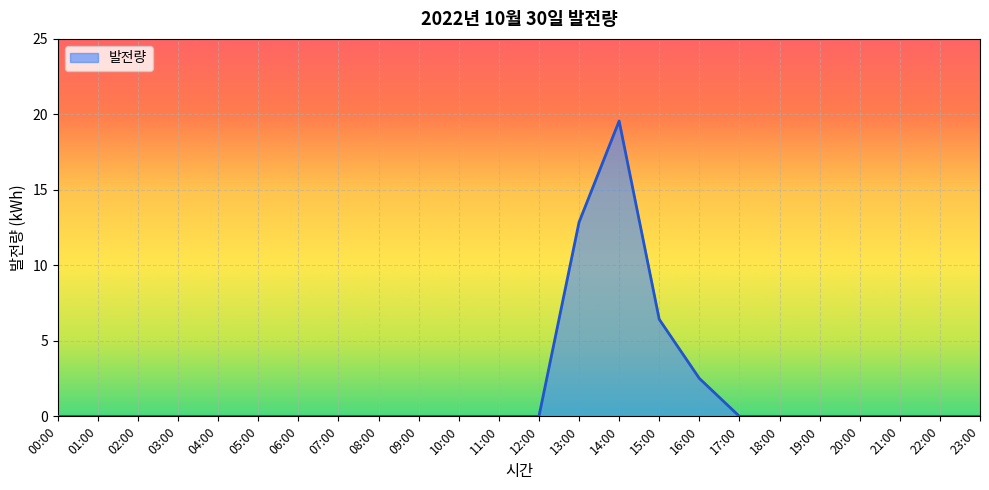

The chart shows a value of 2.5 at 16:00. True or false?

True